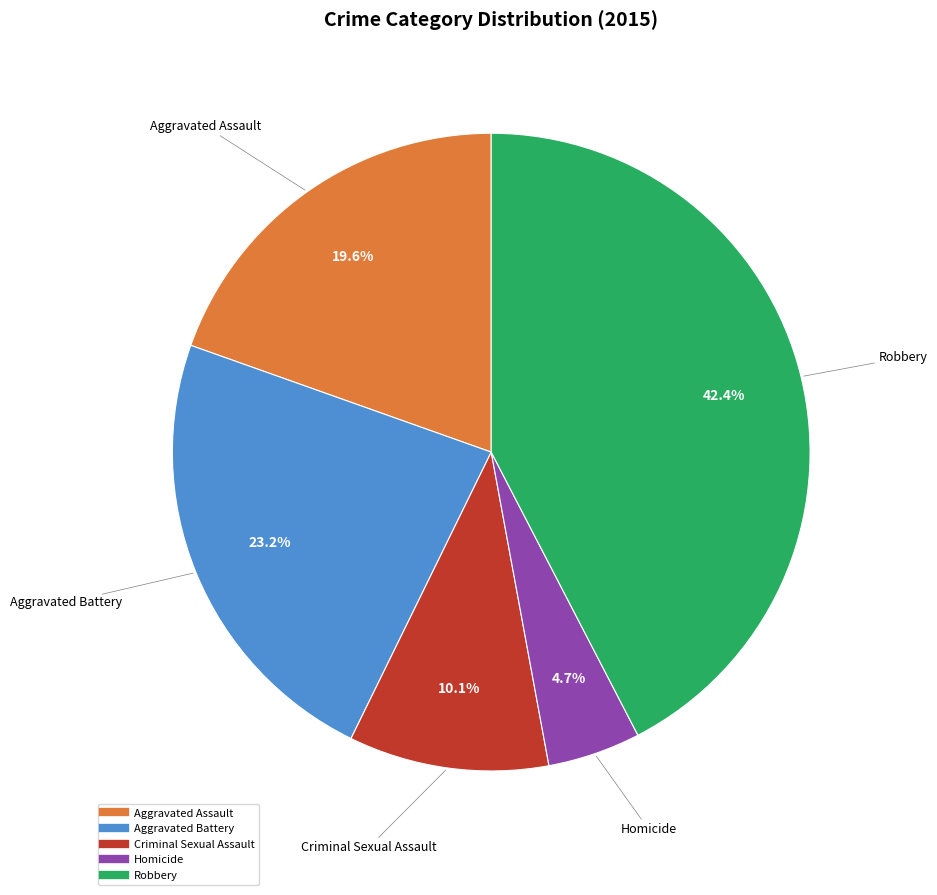

What portion of the pie excludes Robbery?

57.6%